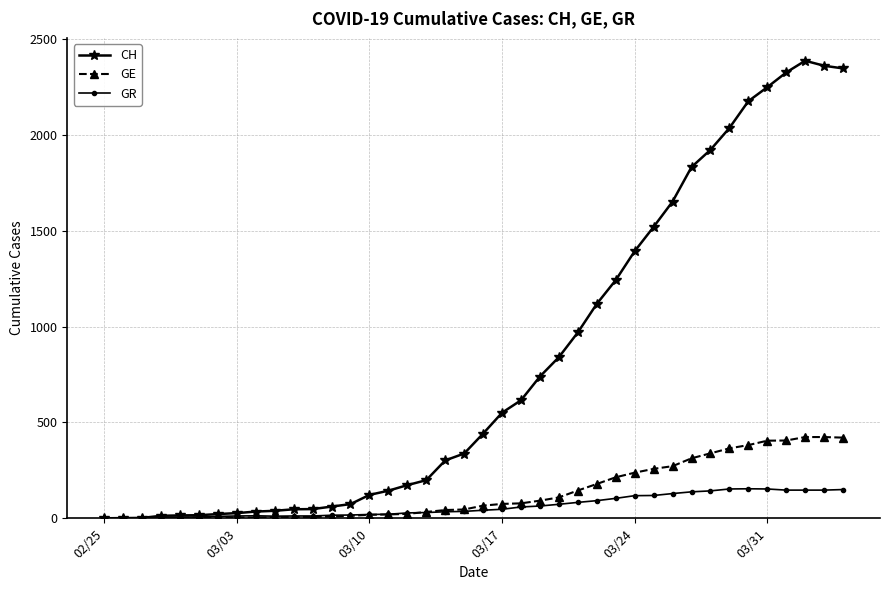

What is the highest value of the GR series?

154